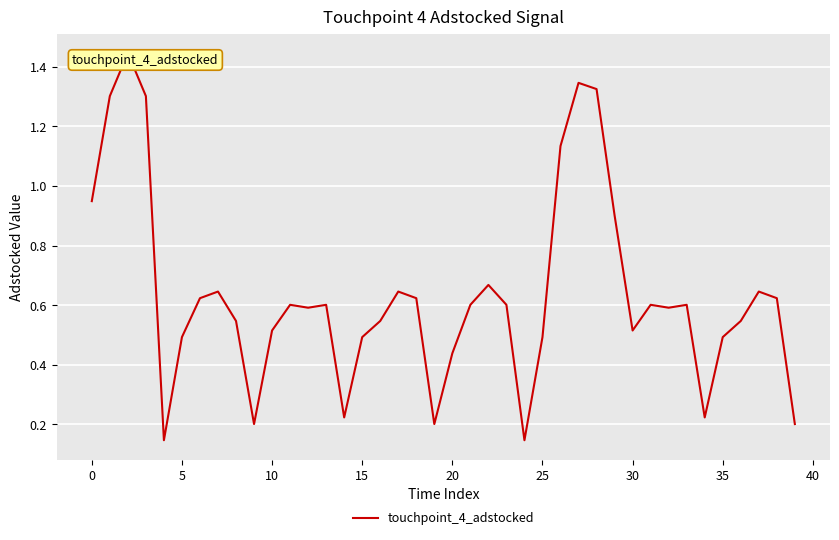

The chart shows a value of 0.5 at 25. True or false?

True